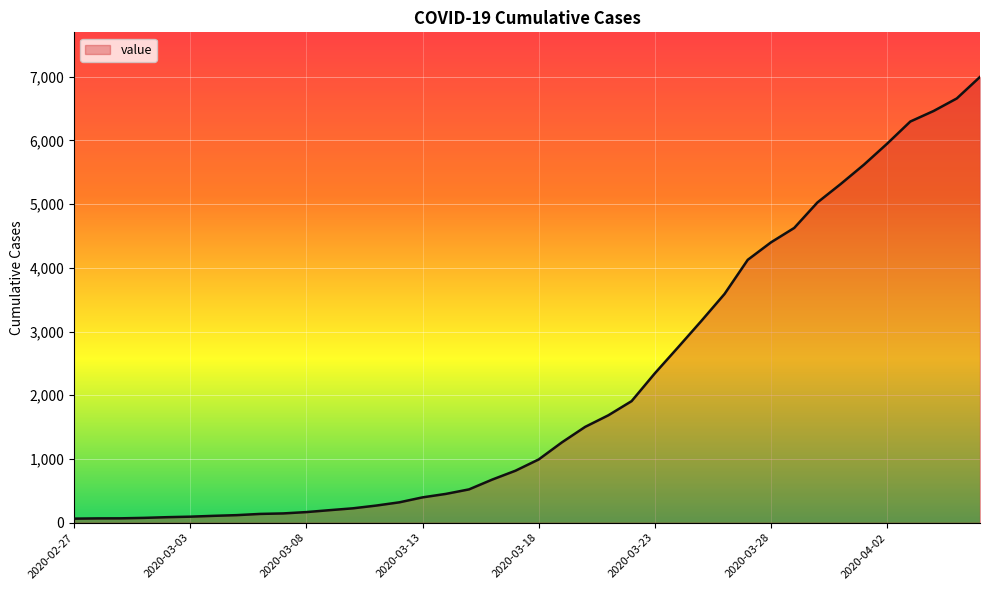

What is the difference between the maximum and minimum values?

6931